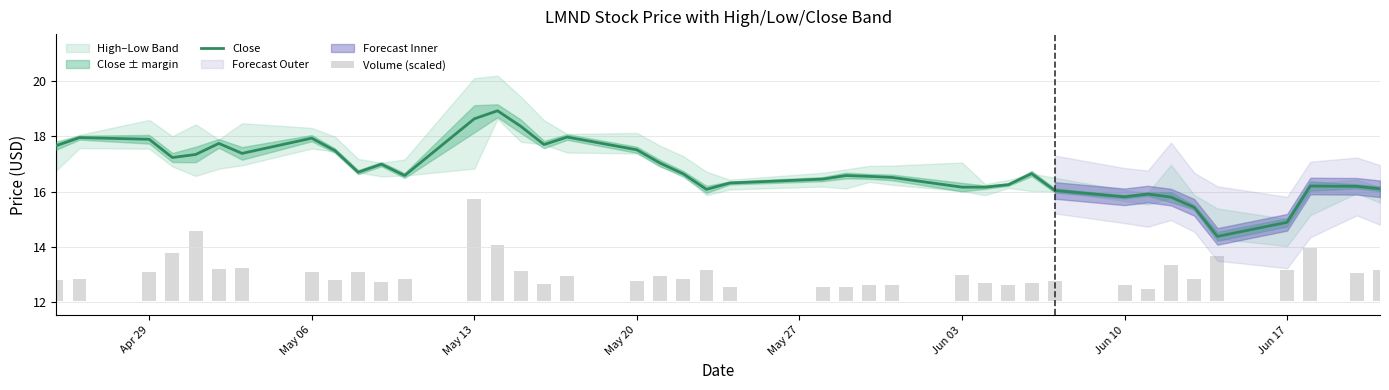

True or false: Close has a value of 30.0 at May 06.

False